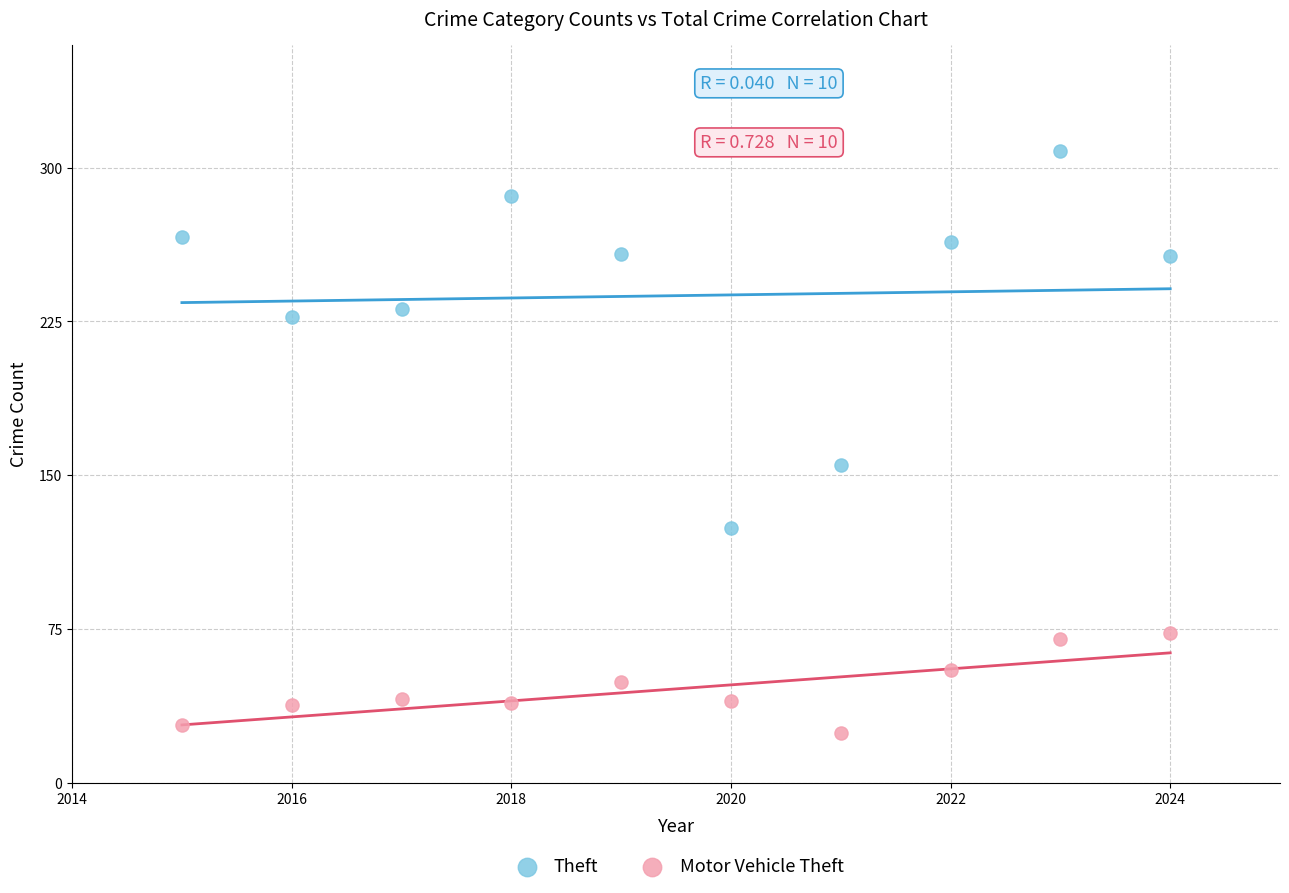

In the Theft series, what Y value is closest to 216?

227